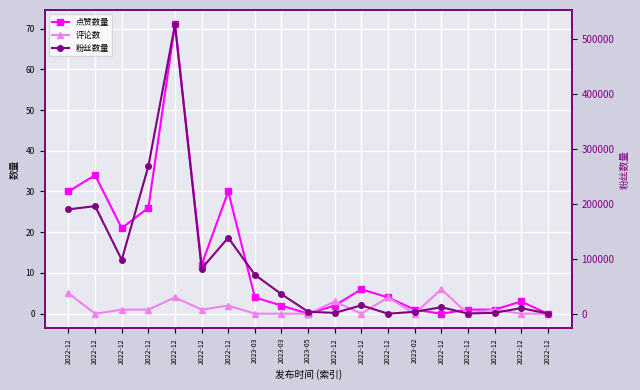

What is the maximum value for 点赞数量?

71